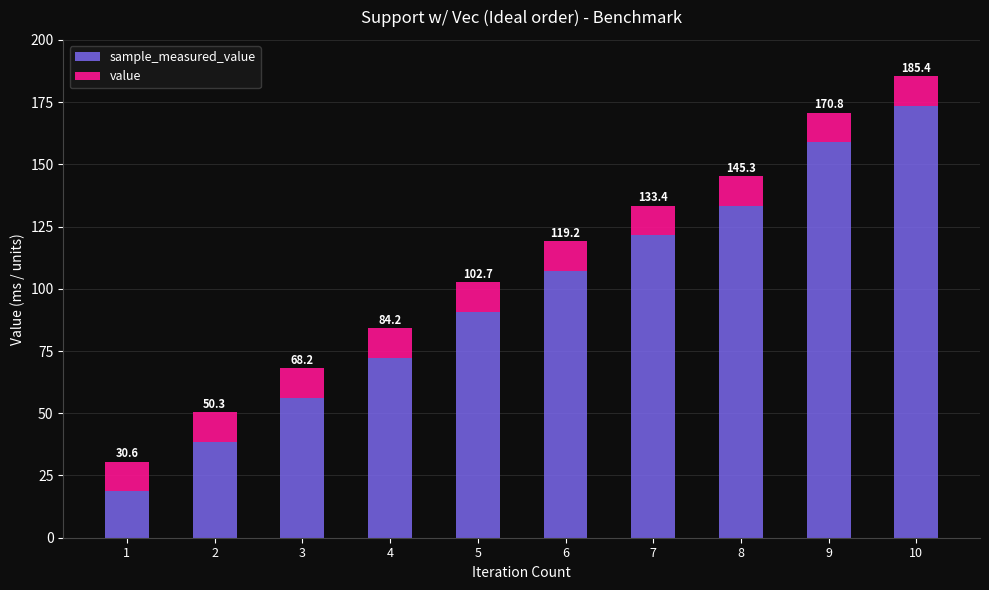

What is the approximate value of sample_measured_value at 1?

18.6